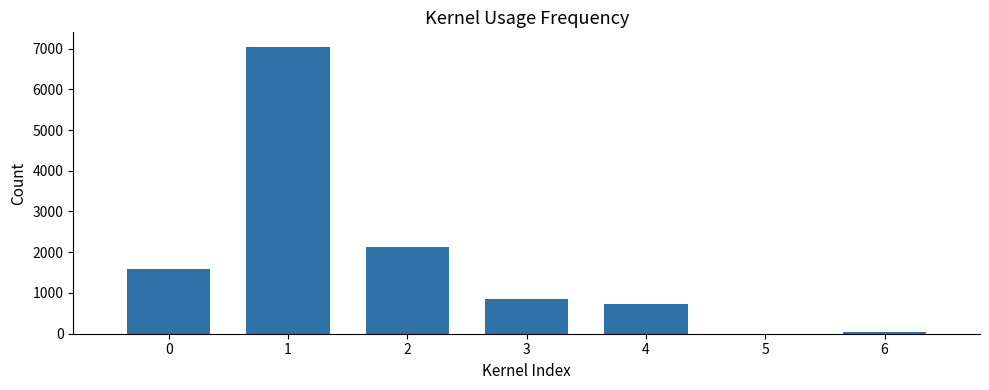

How many distinct data groups are displayed?

1